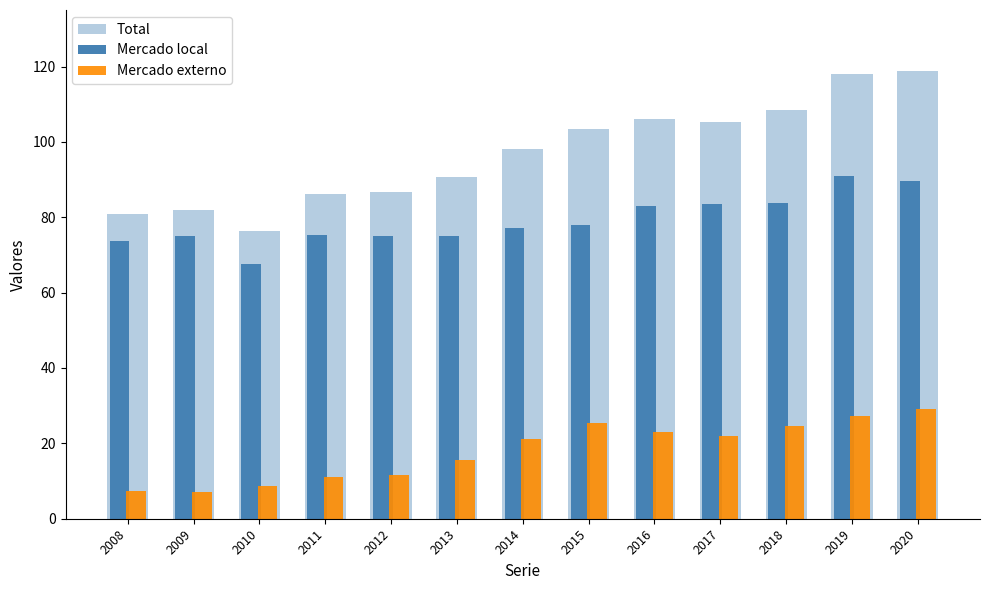

At how many categories does at least one series exceed 108?

3